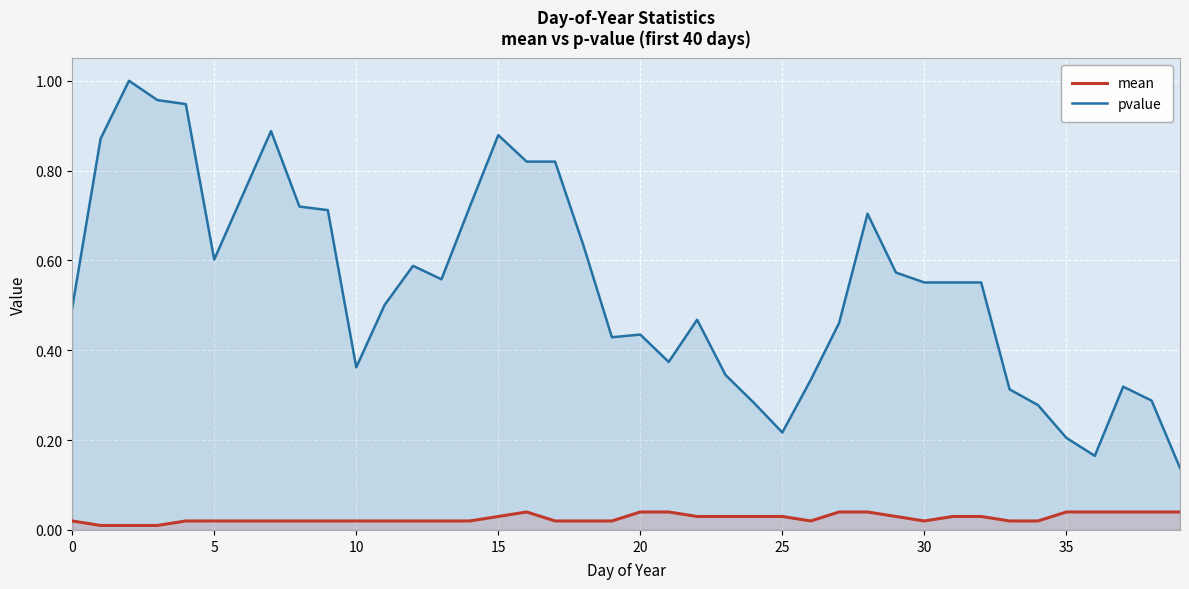

The value of pvalue at 30 is 0.2. True or false?

False